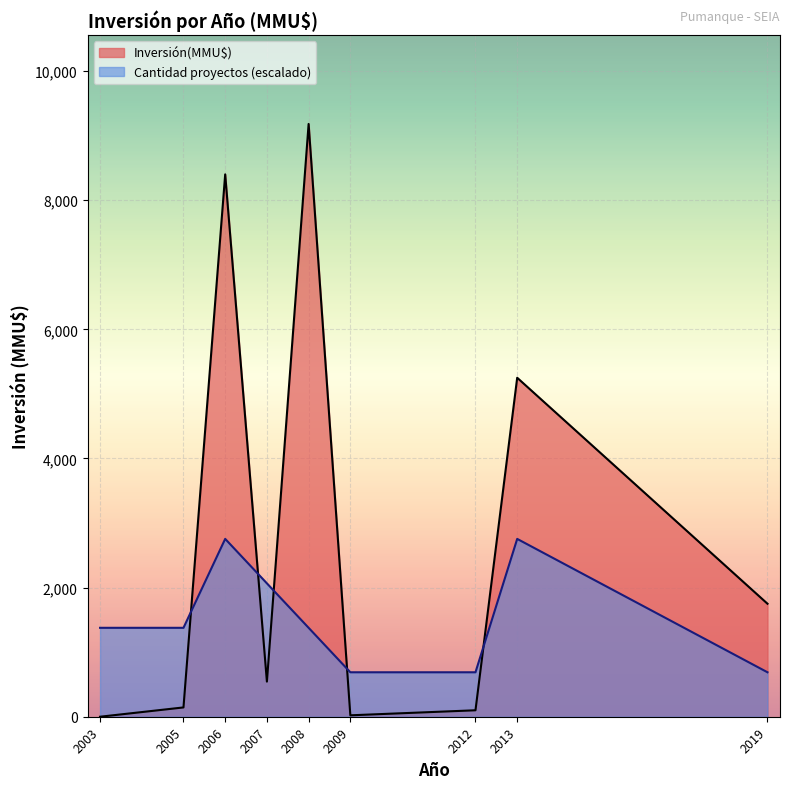

Rank the series at 2003 from highest to lowest value.

Cantidad proyectos (escalado), Inversión(MMU$)